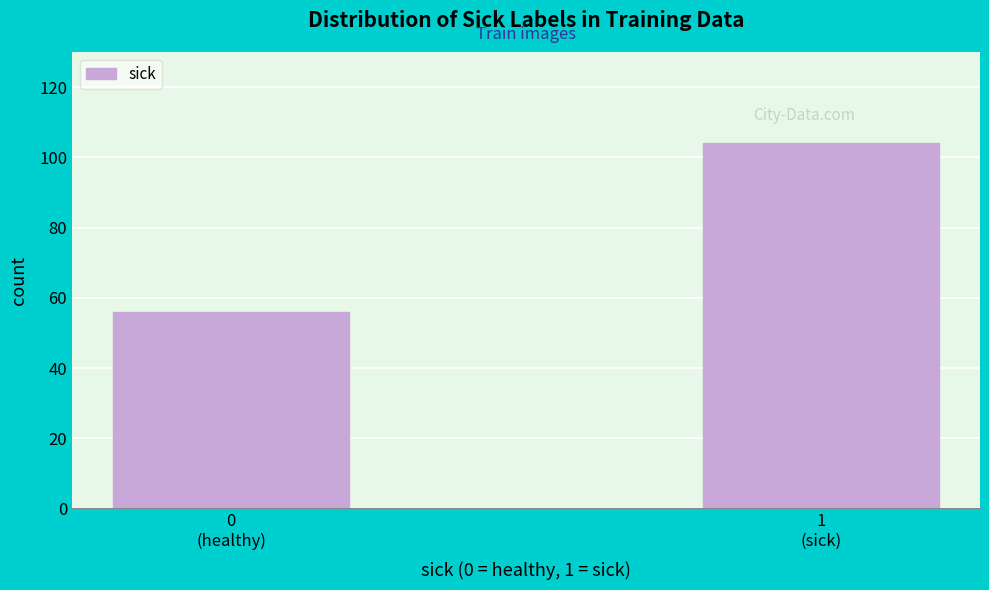

Reading left to right, transcribe all the data shown in this chart.

56	104